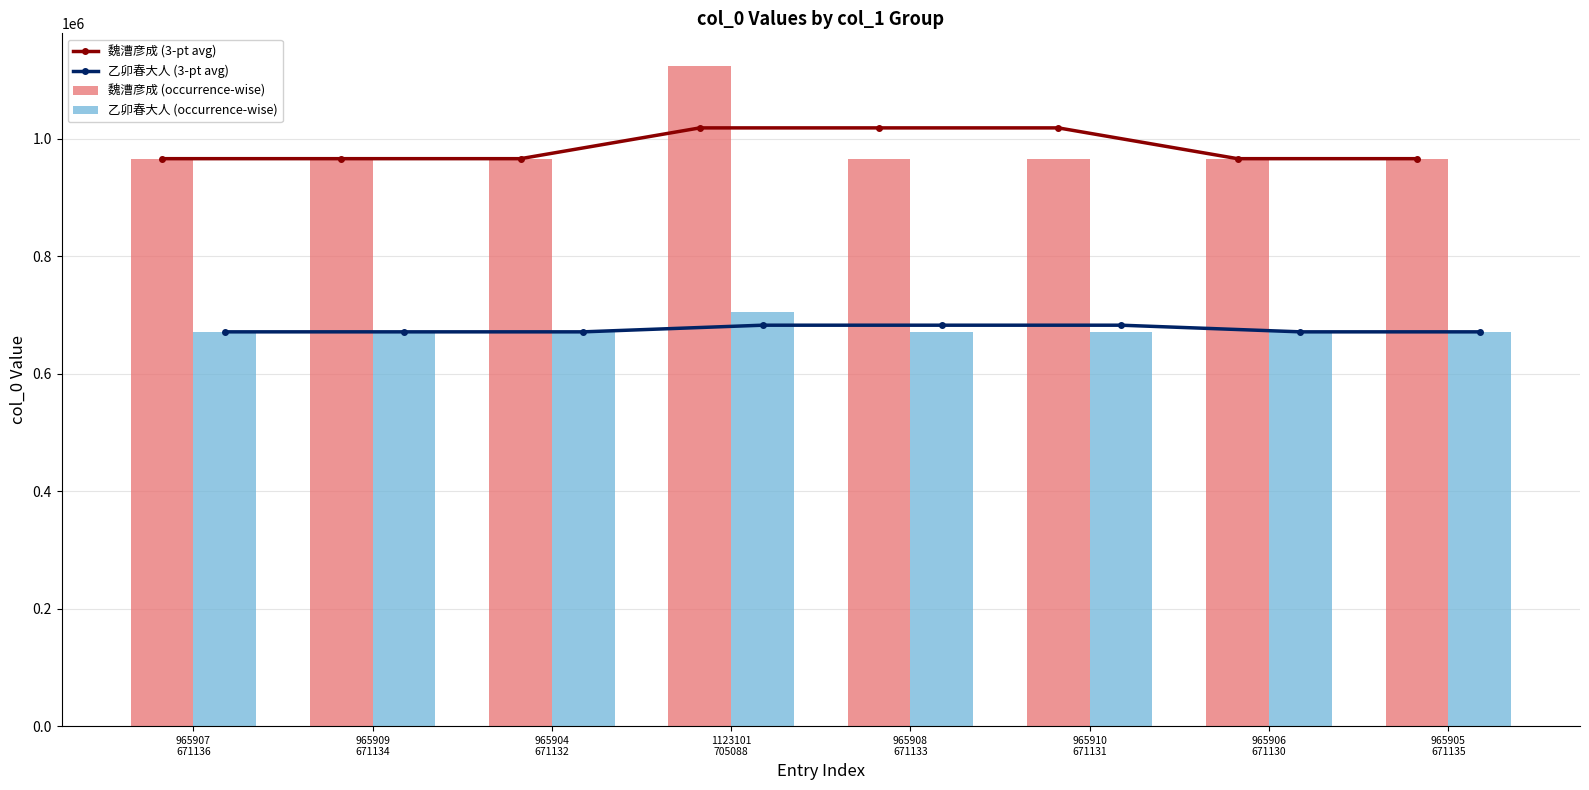

List the series in order of their peak value, lowest first.

乙卯春大人 (3-pt avg), 乙卯春大人 (occurrence-wise), 魏漕彦成 (3-pt avg), 魏漕彦成 (occurrence-wise)